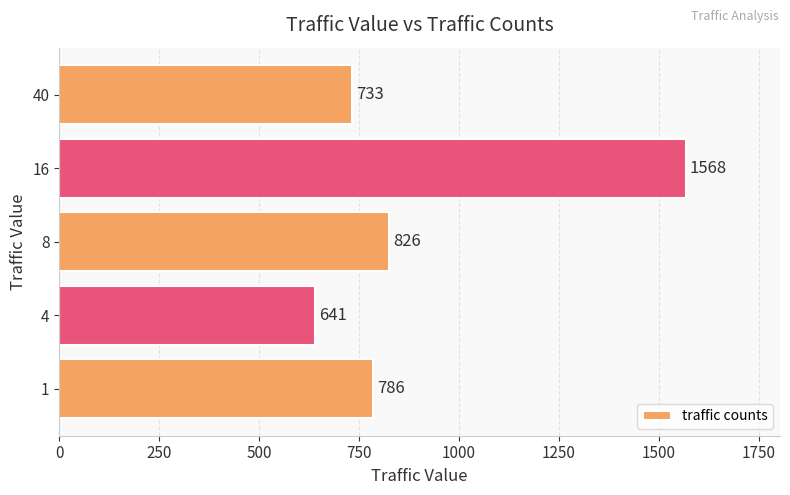

What is the change in value from 1 to 40?

-53